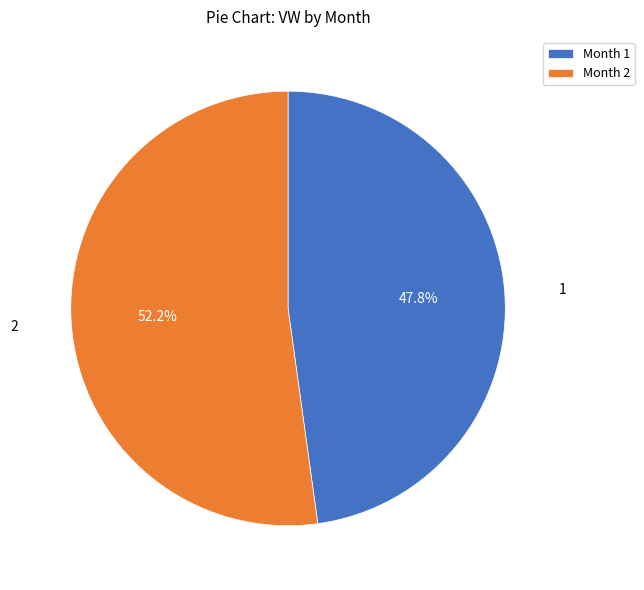

Rank the categories by value from lowest to highest.

1, 2